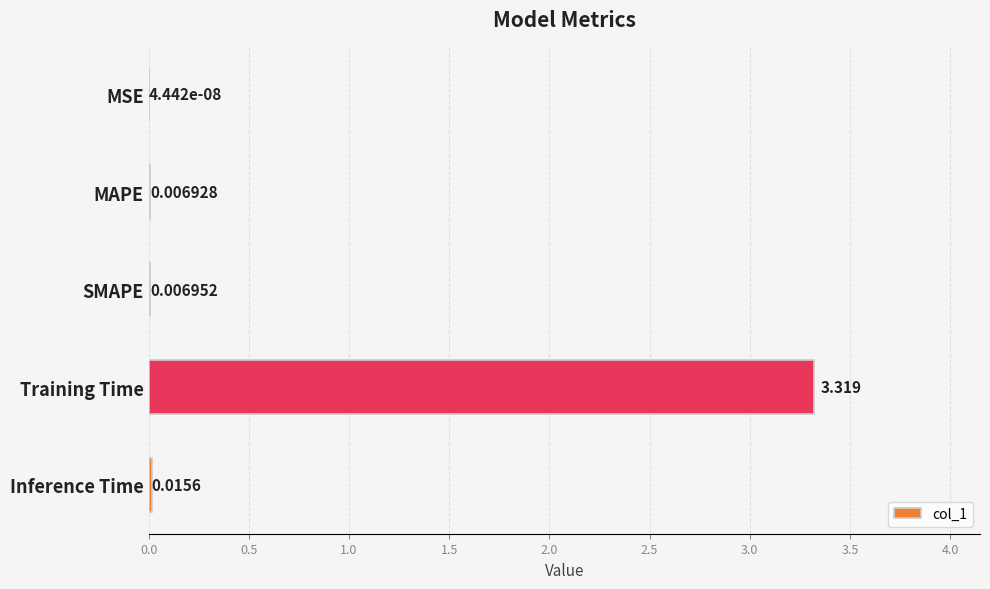

At which label is the value closest to 1?

Inference Time